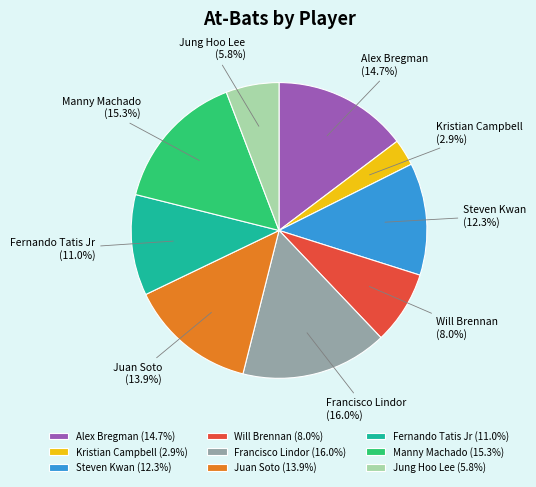

The Jung Hoo Lee slice represents 1% of the pie. True or false?

False